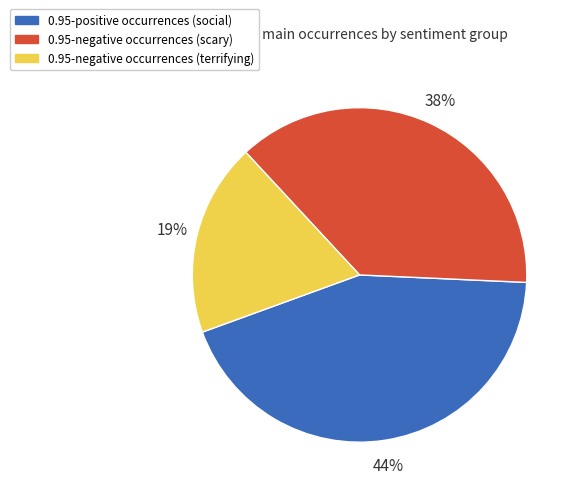

To the nearest percent, what is the average slice percentage?

33%